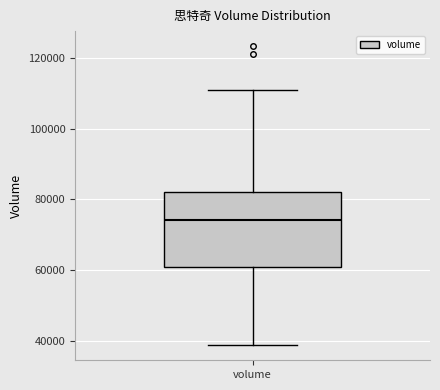

Read this box plot against the y-axis: the position of the median line, the range covered by the box, and the ends of both whiskers. The values are not printed on the chart, so give them approximately, as read against the axis.

median 74000, box 60000 to 82000, whiskers 38000 to 110000